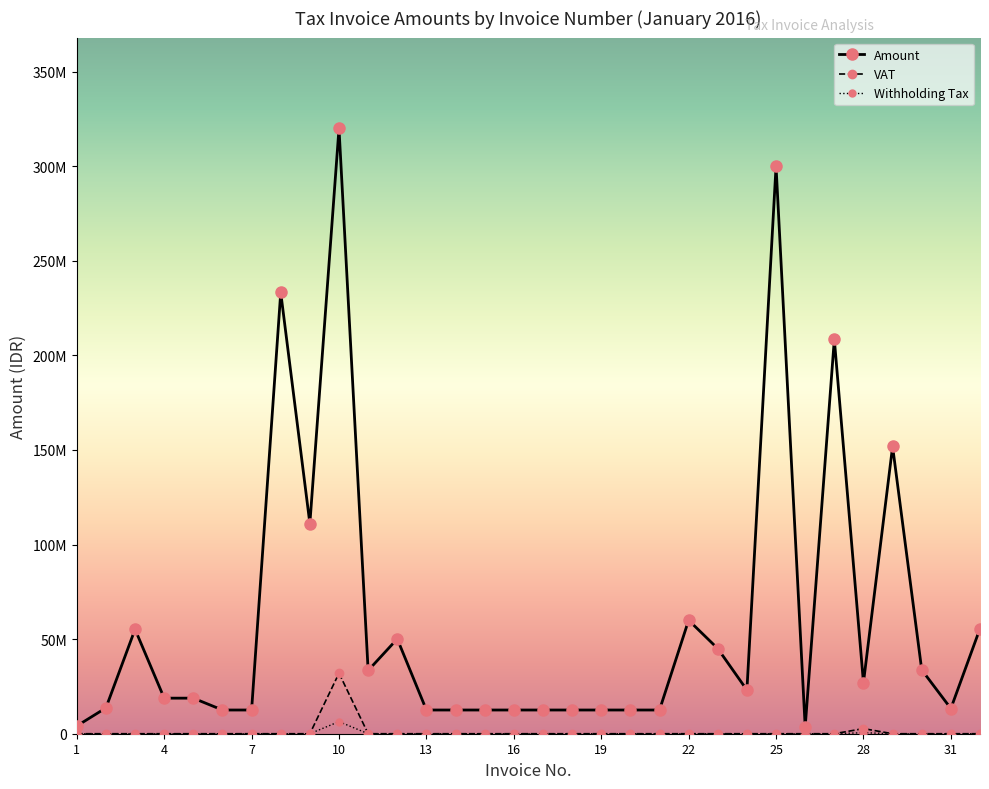

What are all the series names shown in the legend?

Amount, VAT, Withholding Tax